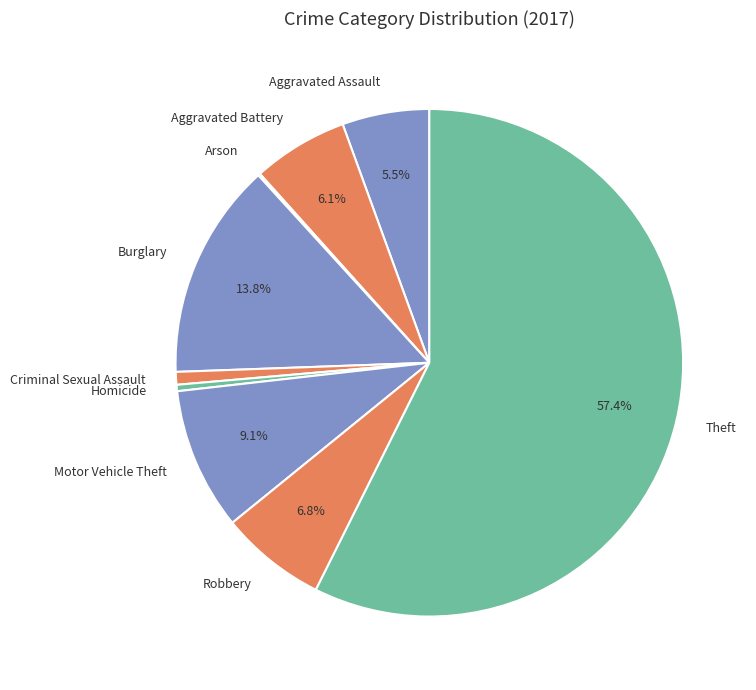

Which slice is the largest?

Theft